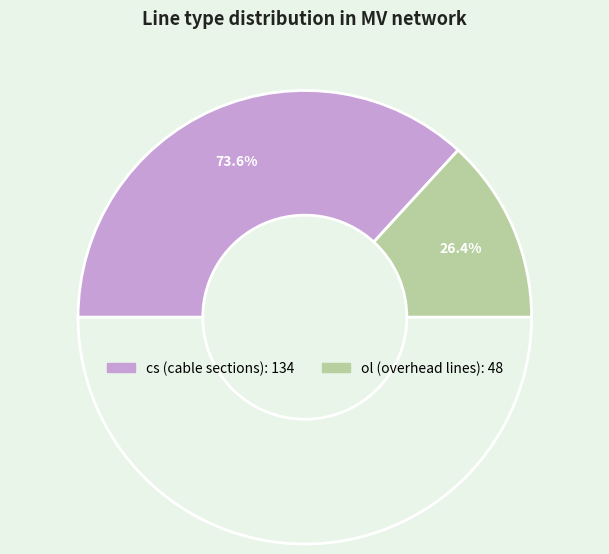

To the nearest percent, what is the difference between the largest and smallest slice percentages?

47%